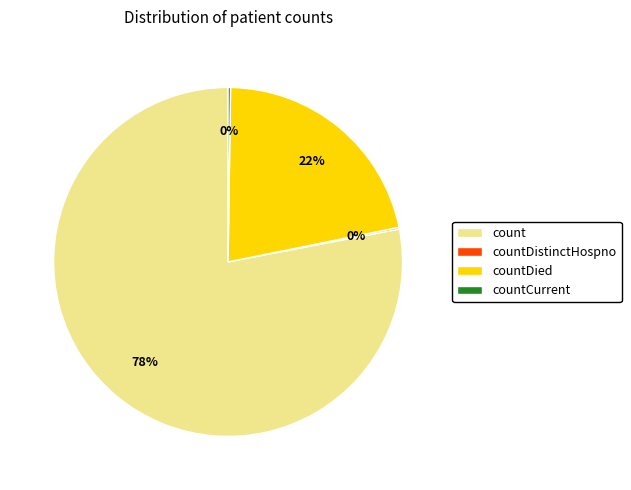

Which category has the biggest portion of the pie?

count